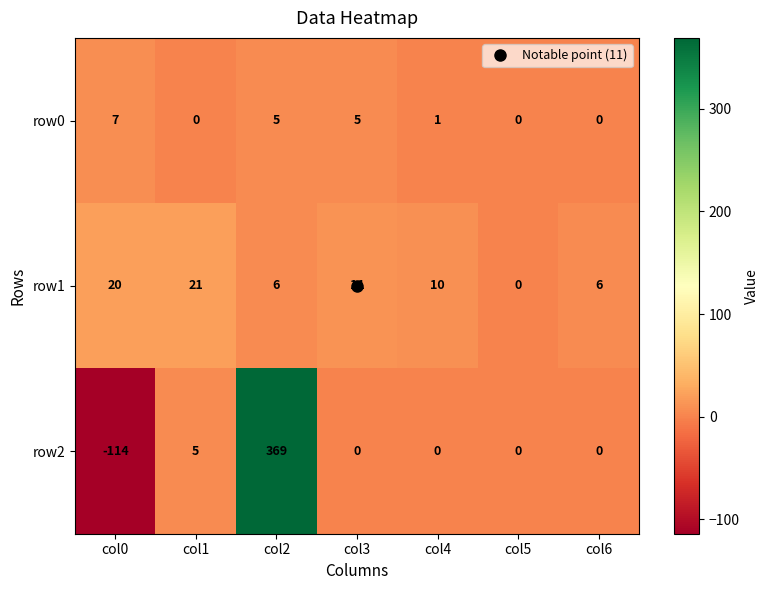

Which series has the largest total across all categories?

row2